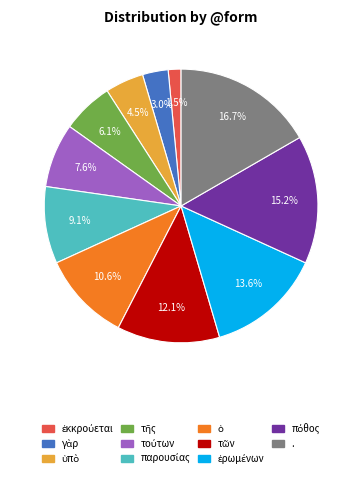

What is the largest slice in the pie chart?

.